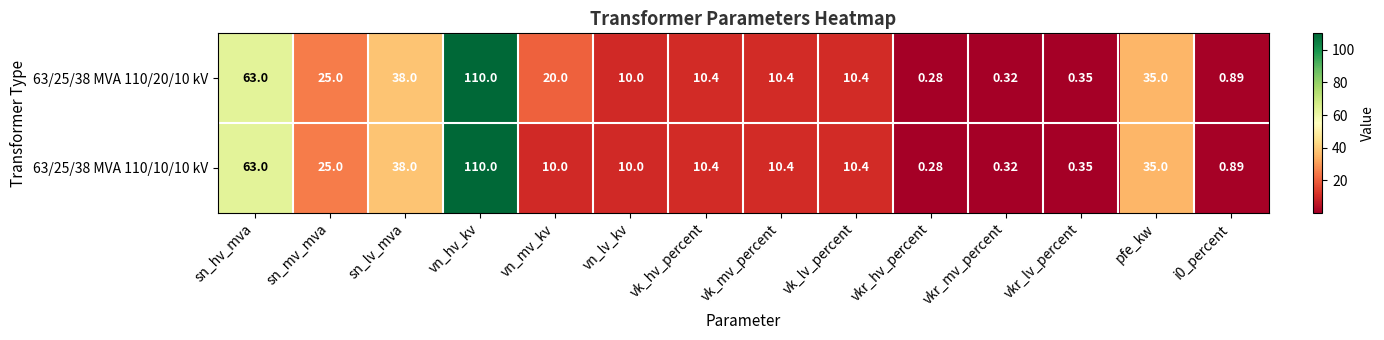

At which category is the sum across all series the highest?

vn_hv_kv